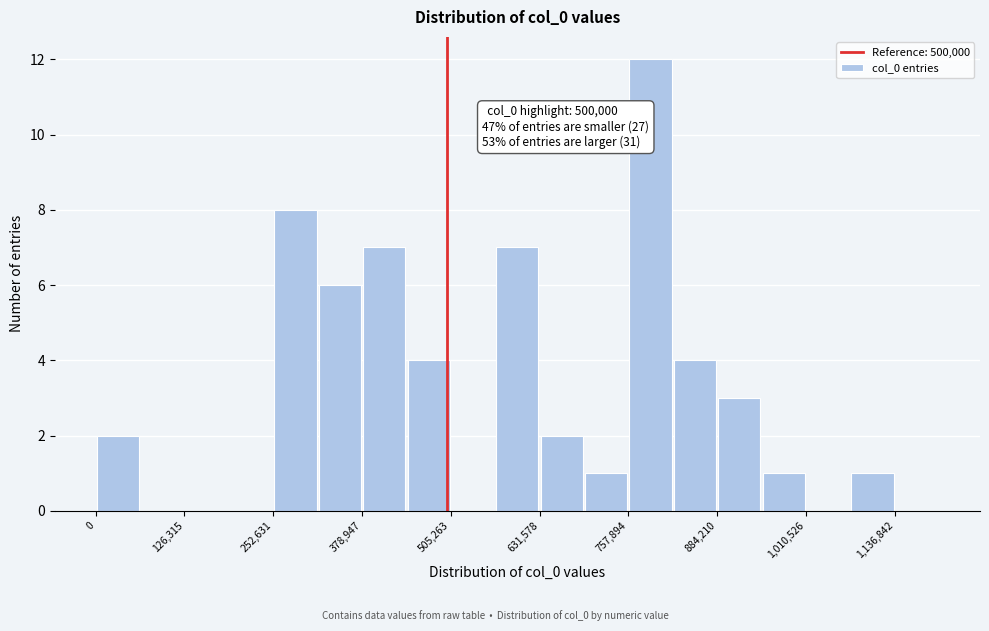

Read against the x-axis, roughly where is the centre of the tallest bar?

780000